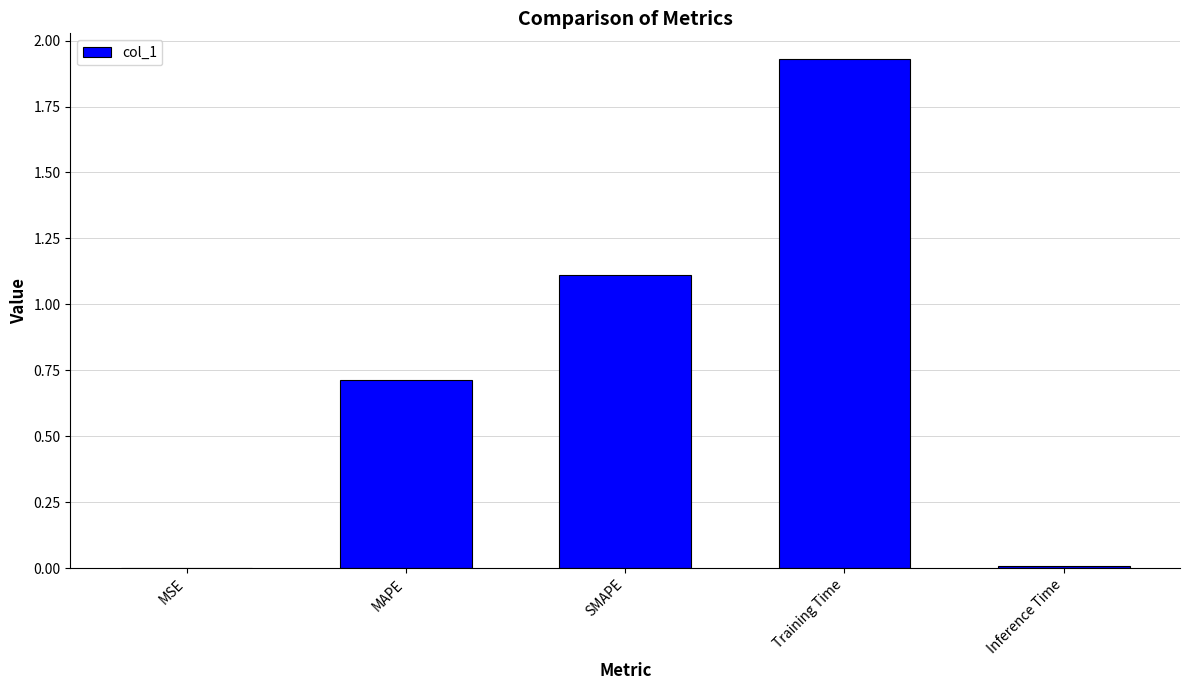

Read the value at MAPE.

0.7